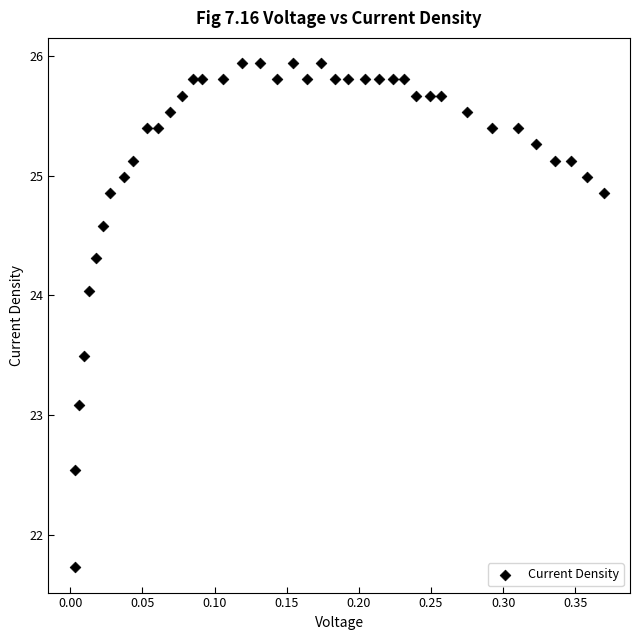

What is the range of Y values (max minus min)?

4.2